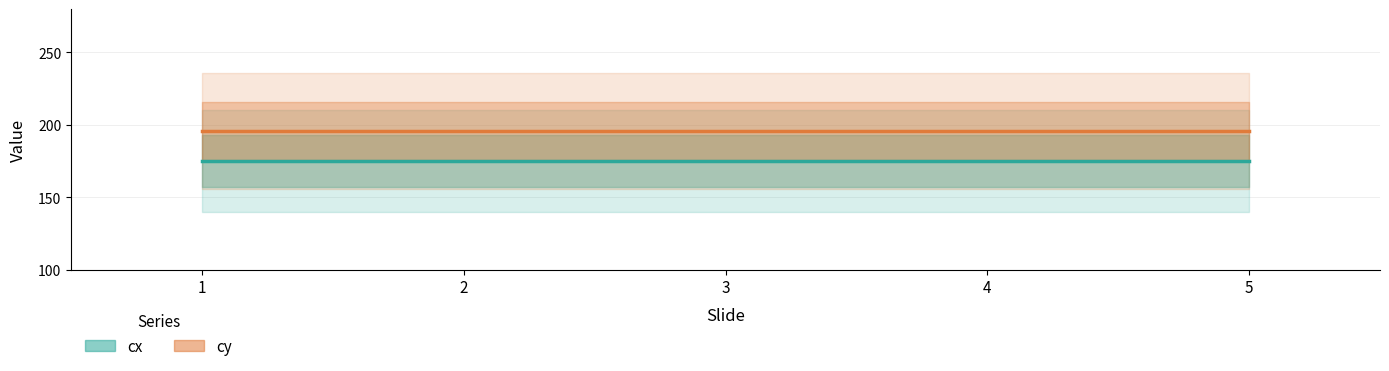

List the series in order of their overall mean, highest first.

cy, cx